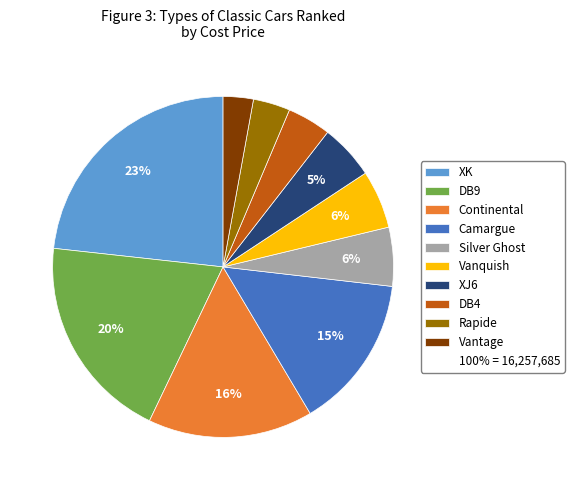

How many slices are in this pie chart?

10